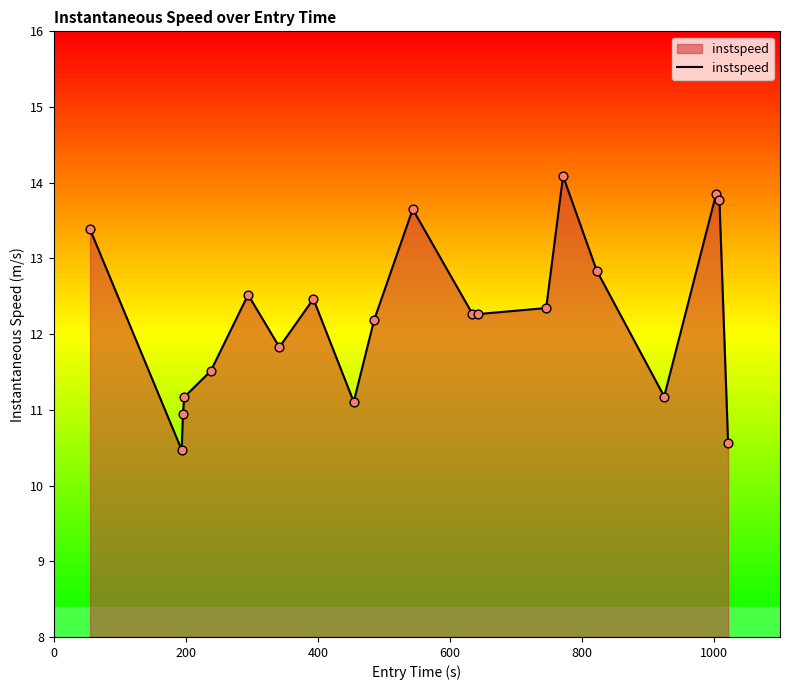

What is the greatest value displayed?

14.1